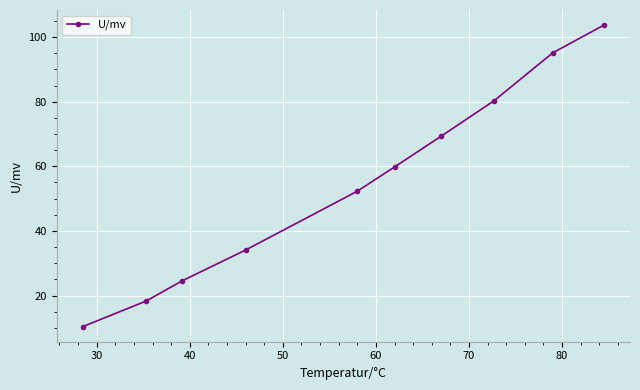

True or false: there are more than 0 points higher than both neighbors.

False